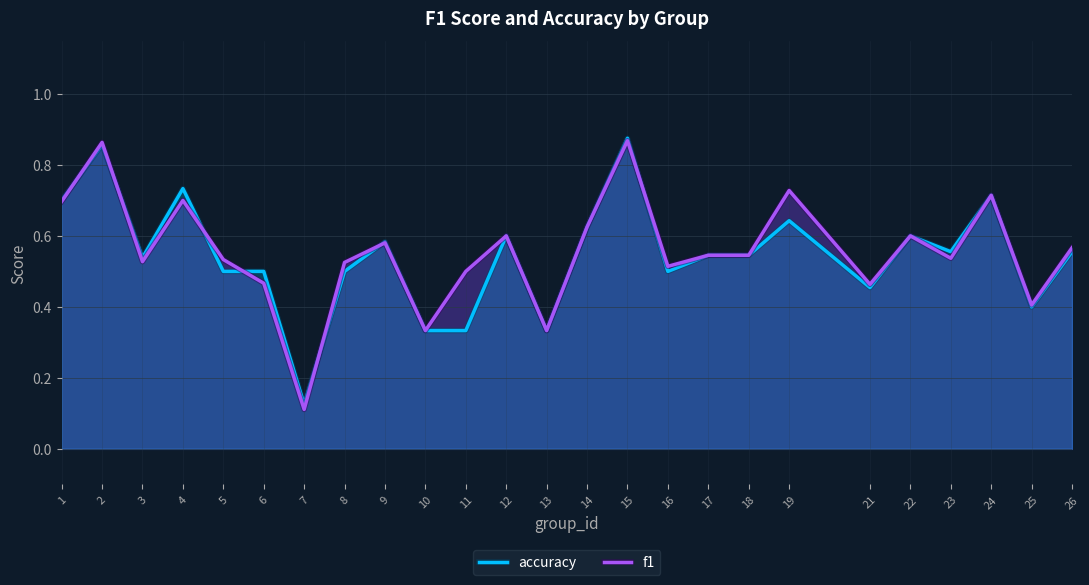

Does the chart have visible grid lines?

Yes